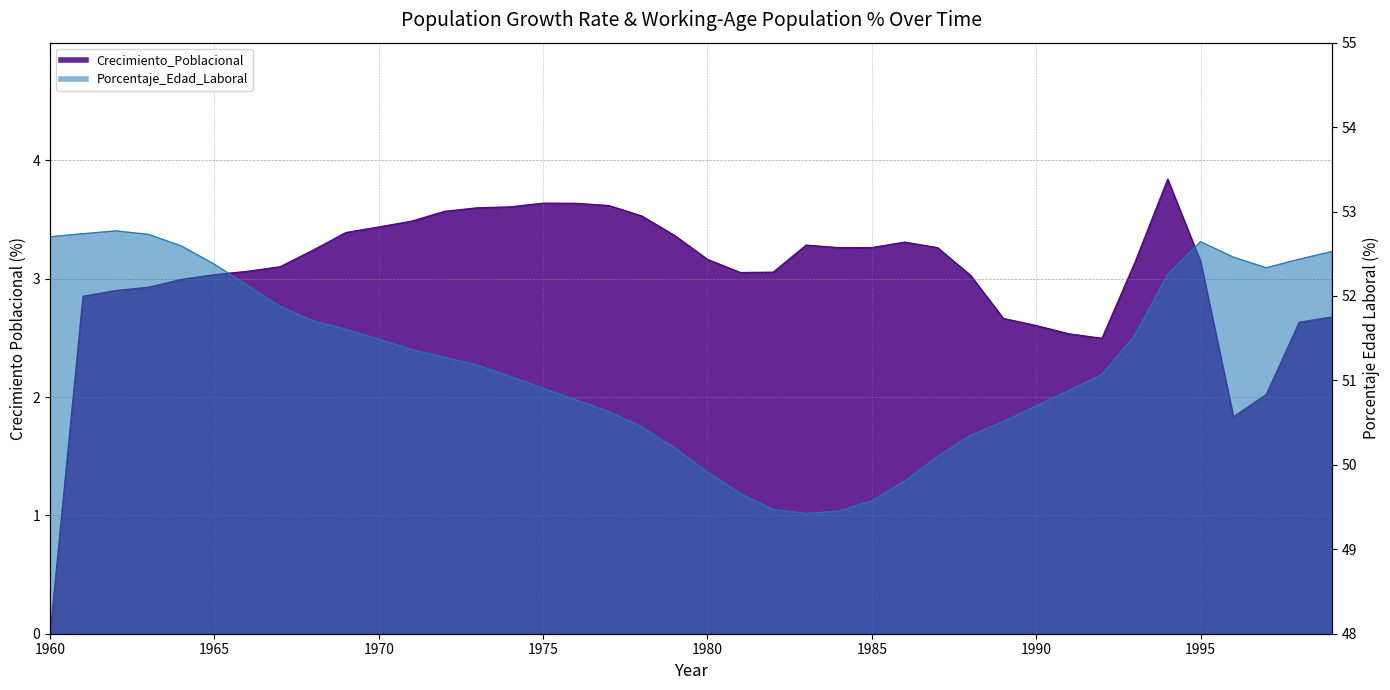

True or false: Porcentaje_Edad_Laboral has a value of 52.6 at 1995.

True